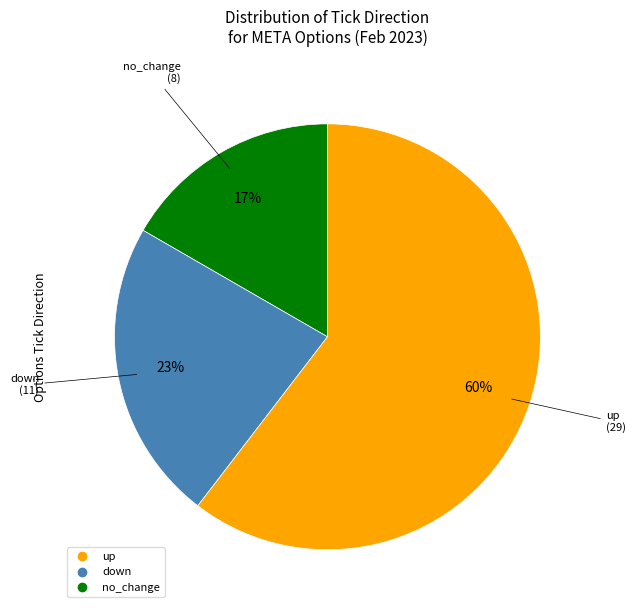

Which slice is the smallest?

up